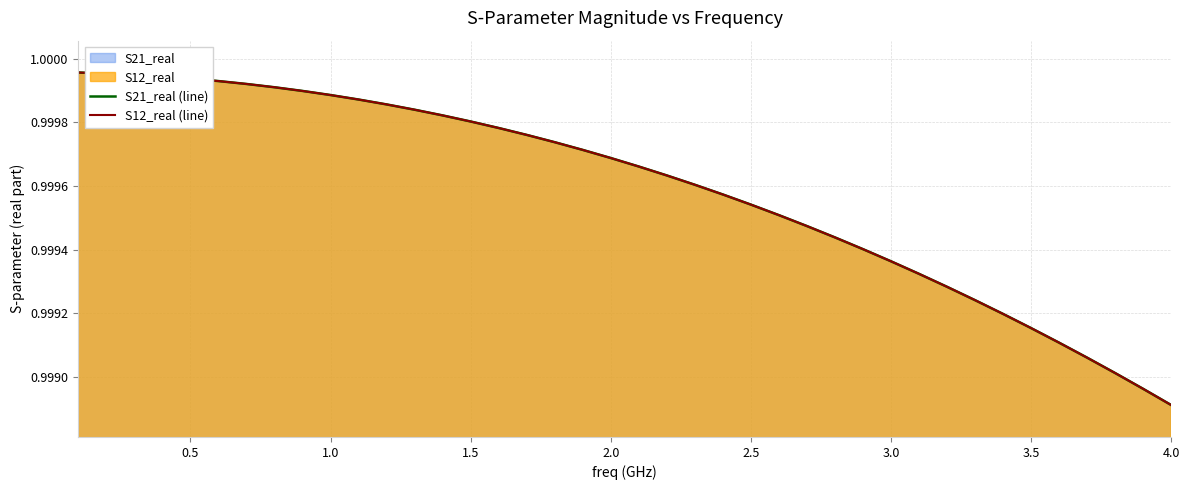

What is the average value of the S12_real (line) series?

1.0